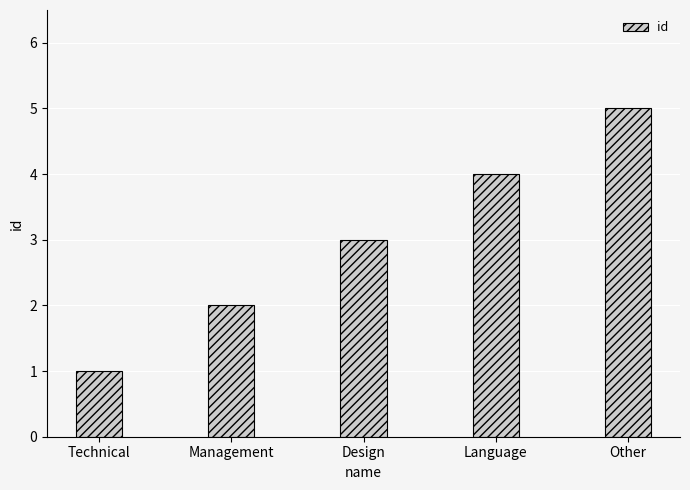

At which category does the chart reach its minimum across all series?

Technical